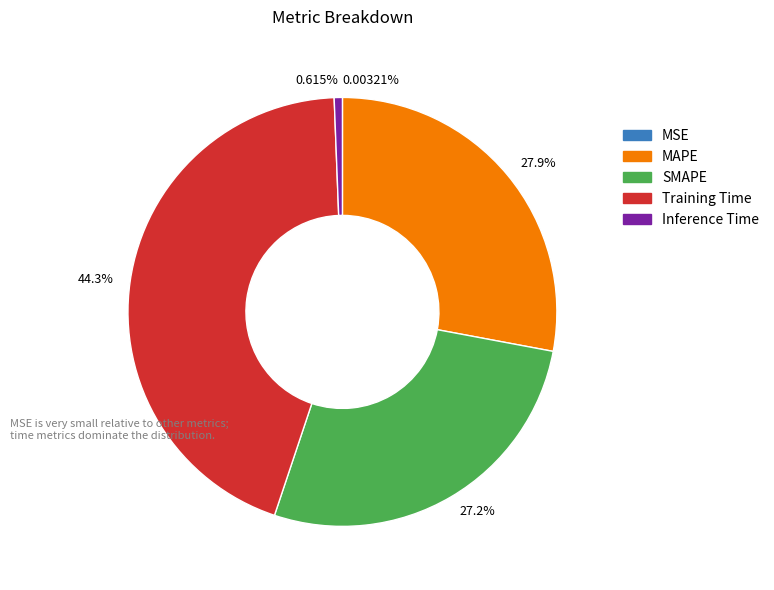

Is the sum of MAPE and Training Time greater than half?

Yes